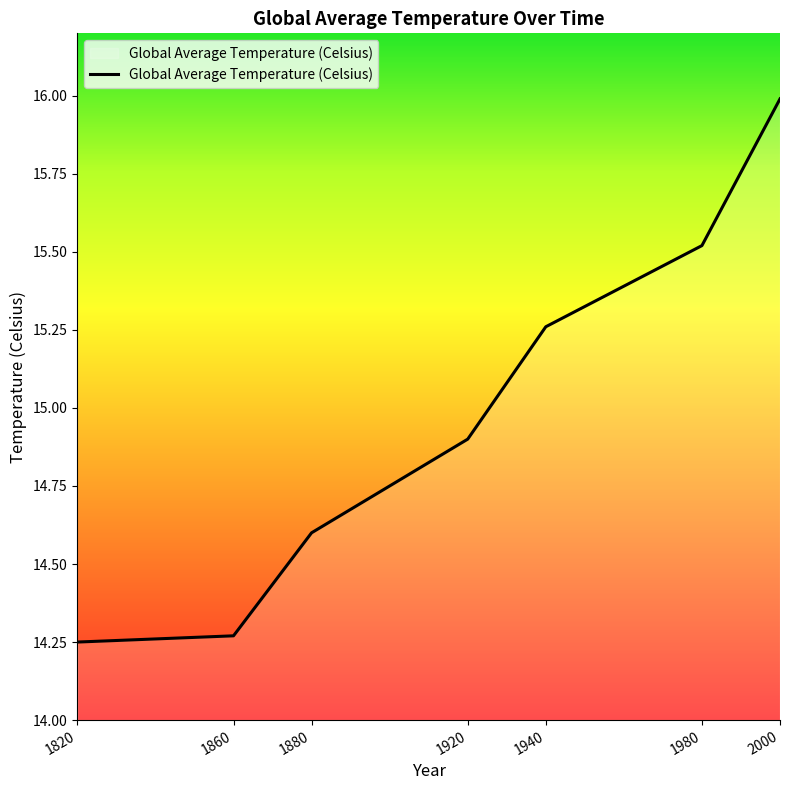

True or false: the data shows 25.8 at 1920.

False